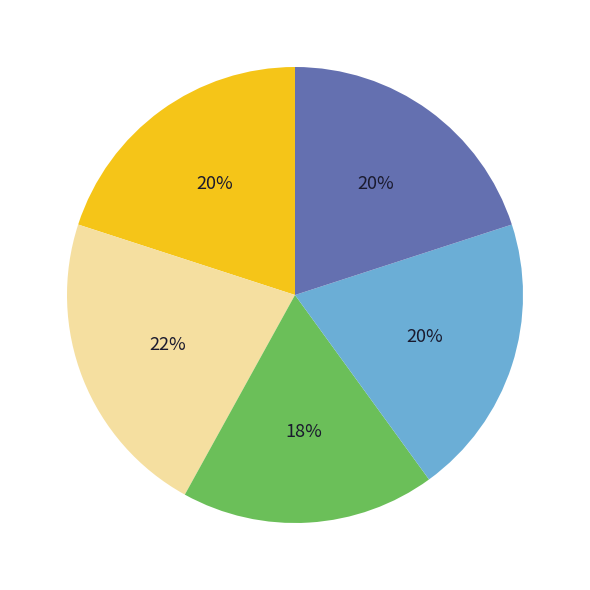

To the nearest percent, what is the difference between the largest and smallest slice percentages?

4%